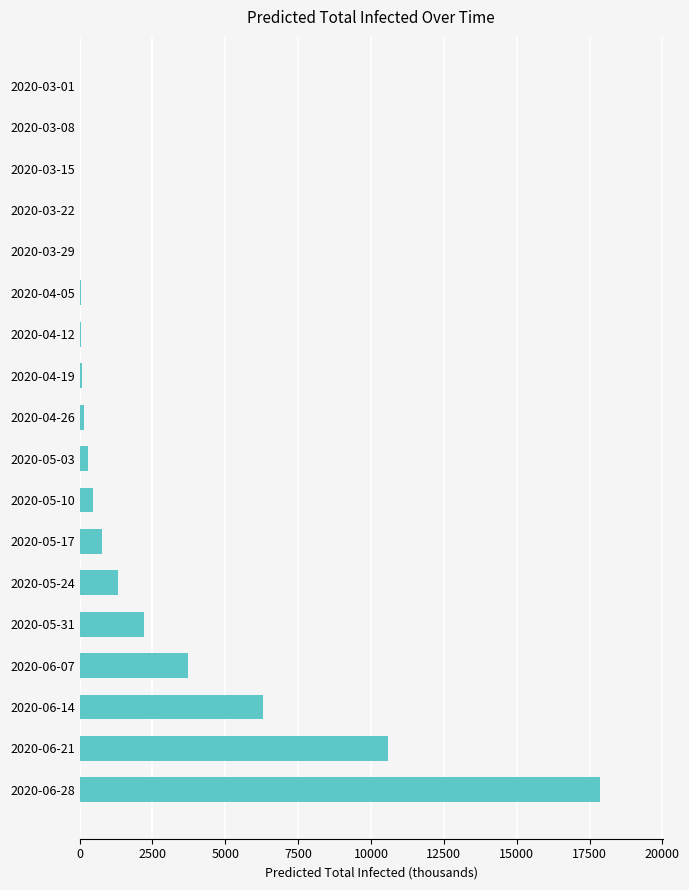

Does the chart contain stacked bars?

No